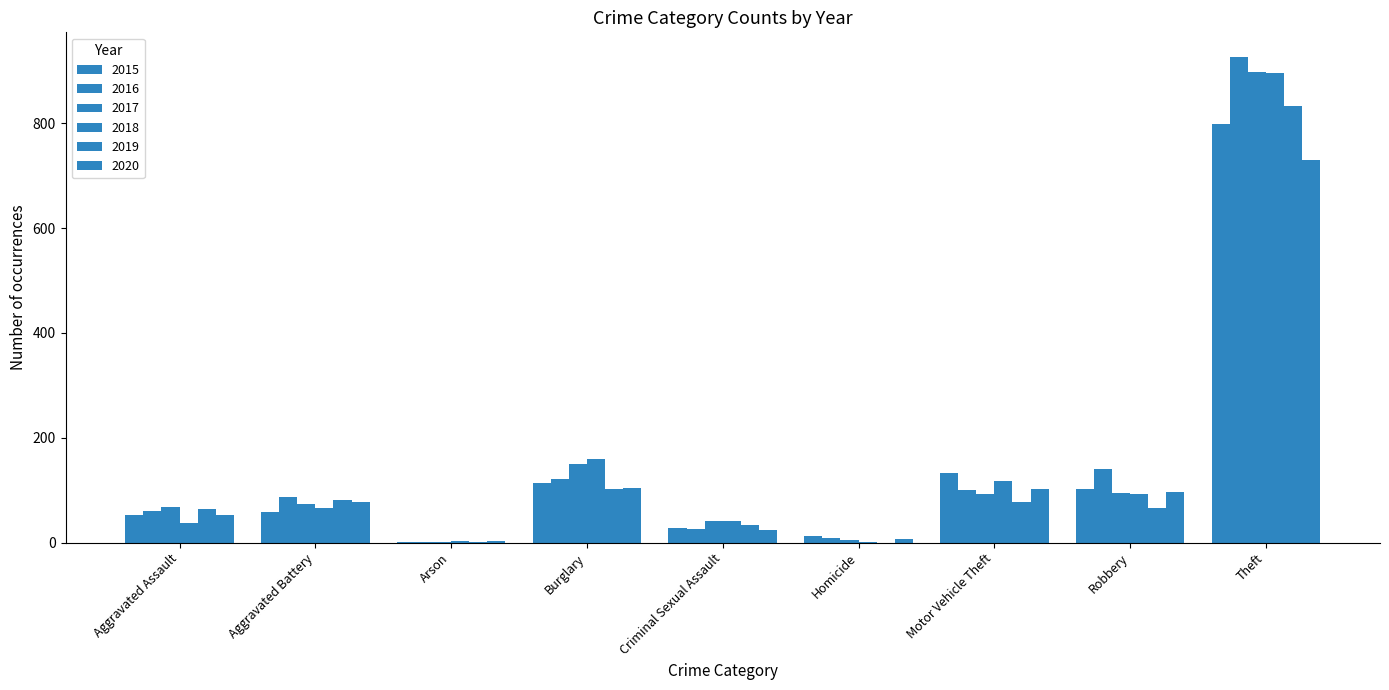

Count the number of data series in this chart.

6